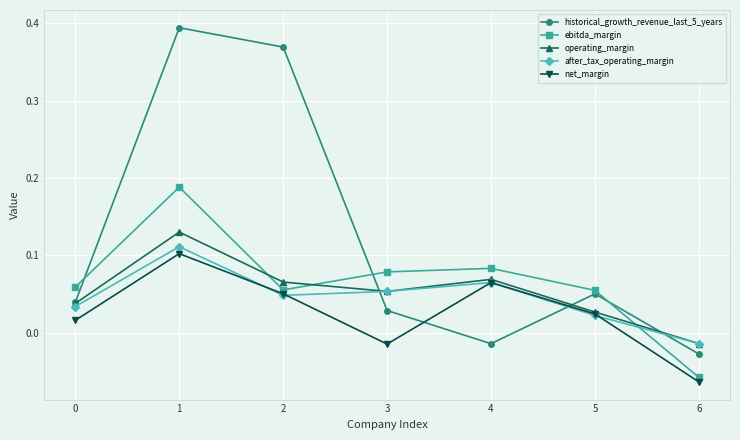

How many interior local valleys does the ebitda_margin series have?

1